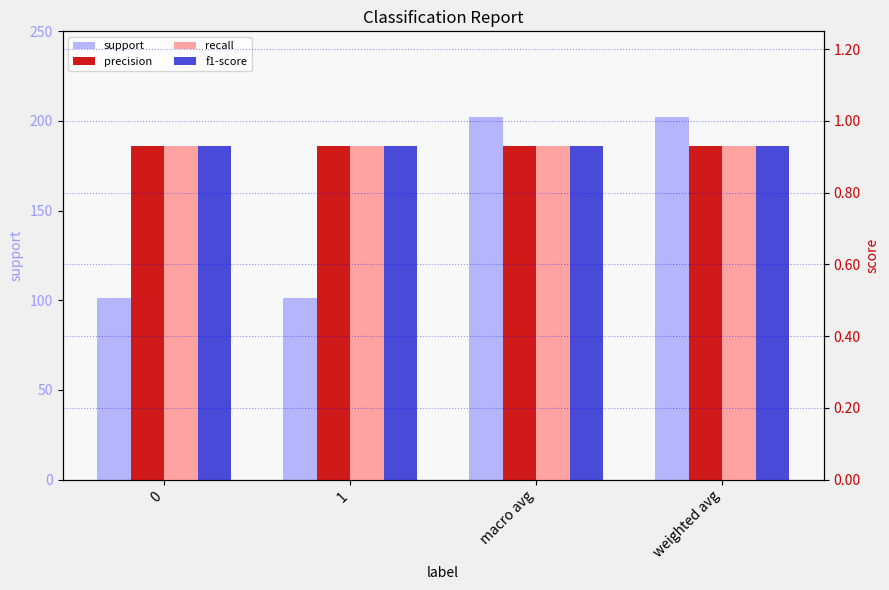

How many bars are there in each group?

4